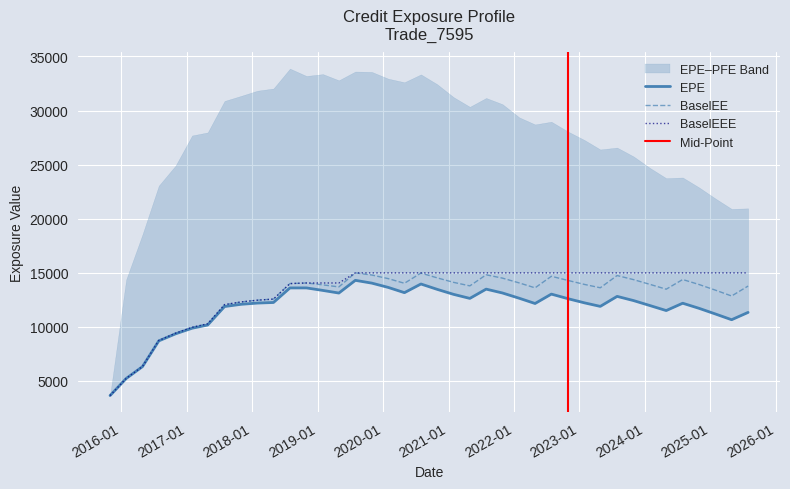

What is the total value across all series at 2016-04-29?

18965.0